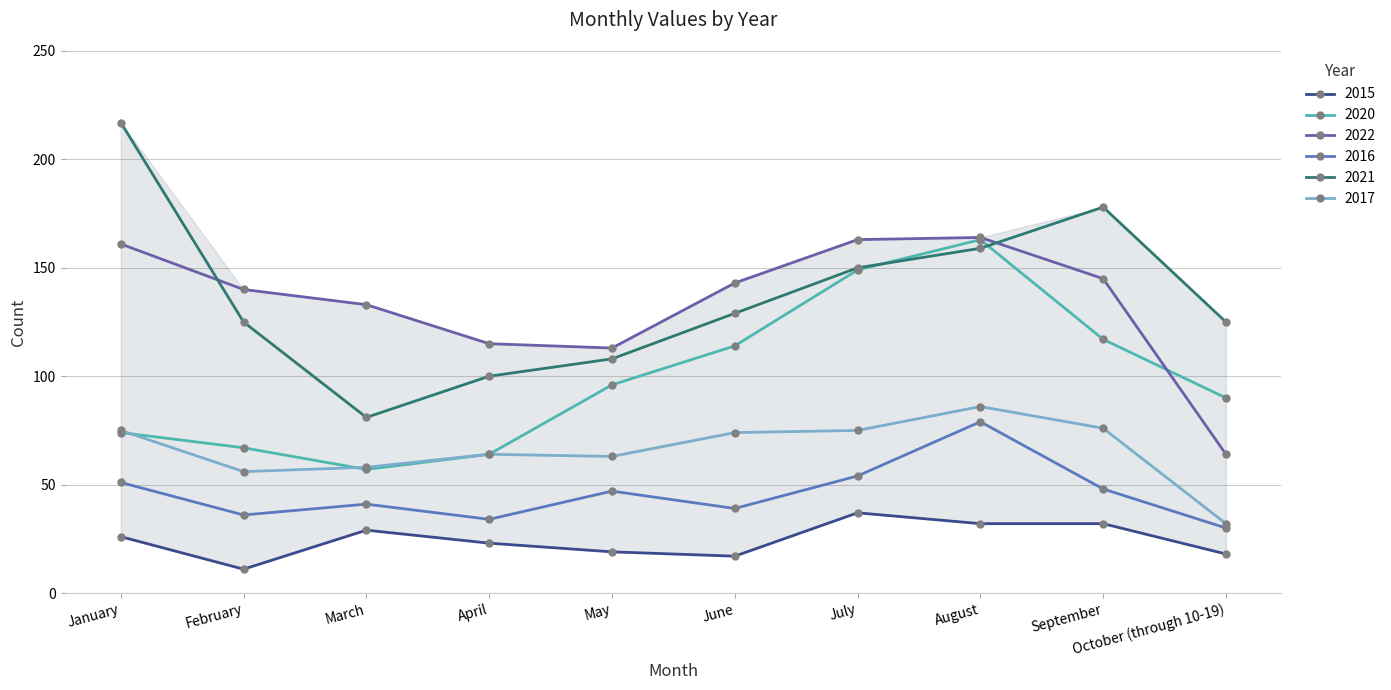

What is the difference between the 2022 values at September and February?

5